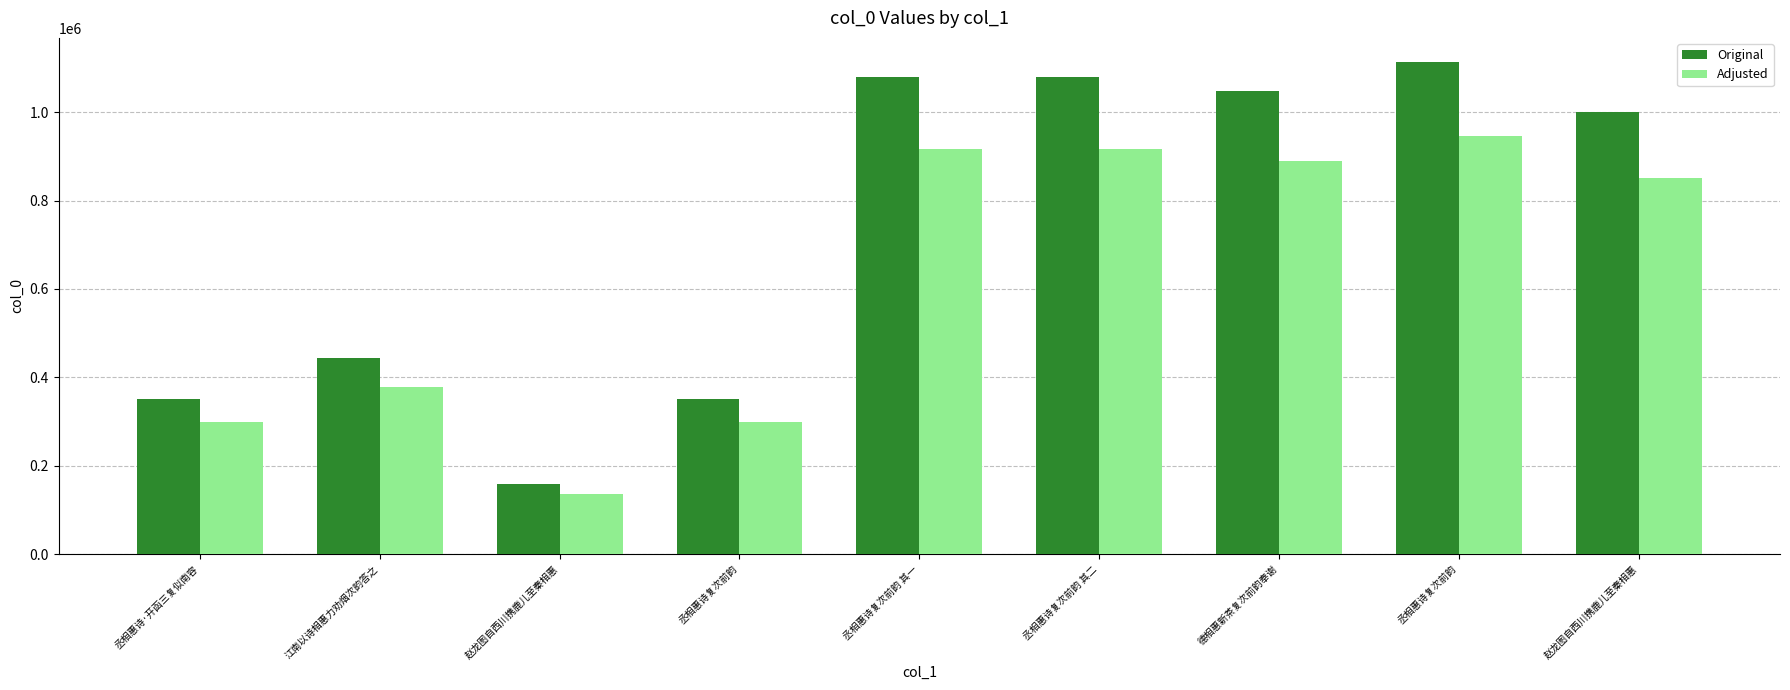

How many groups of bars are there?

9